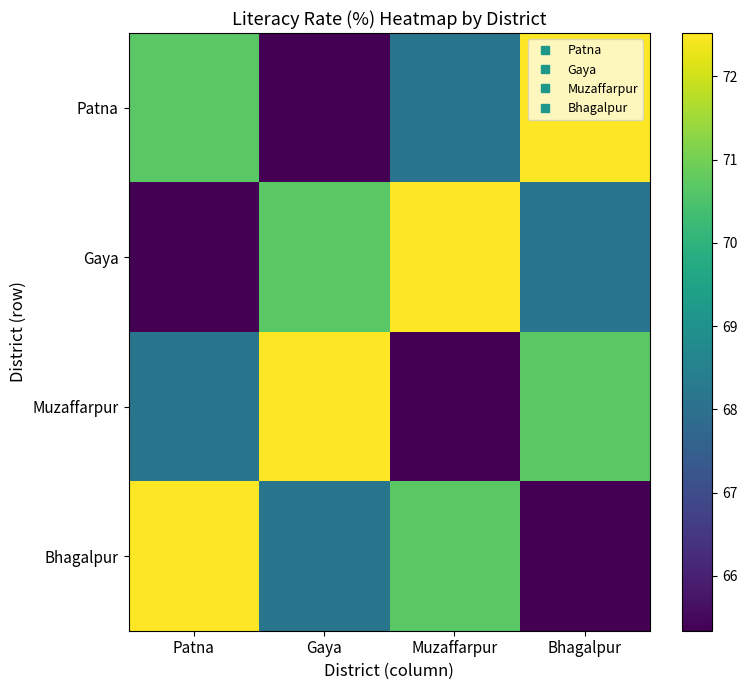

What is the maximum value shown in the chart?

72.5